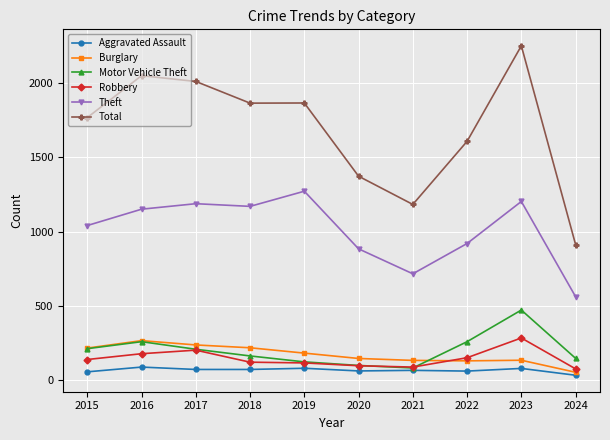

What is the total value across all series at 2016?

3992